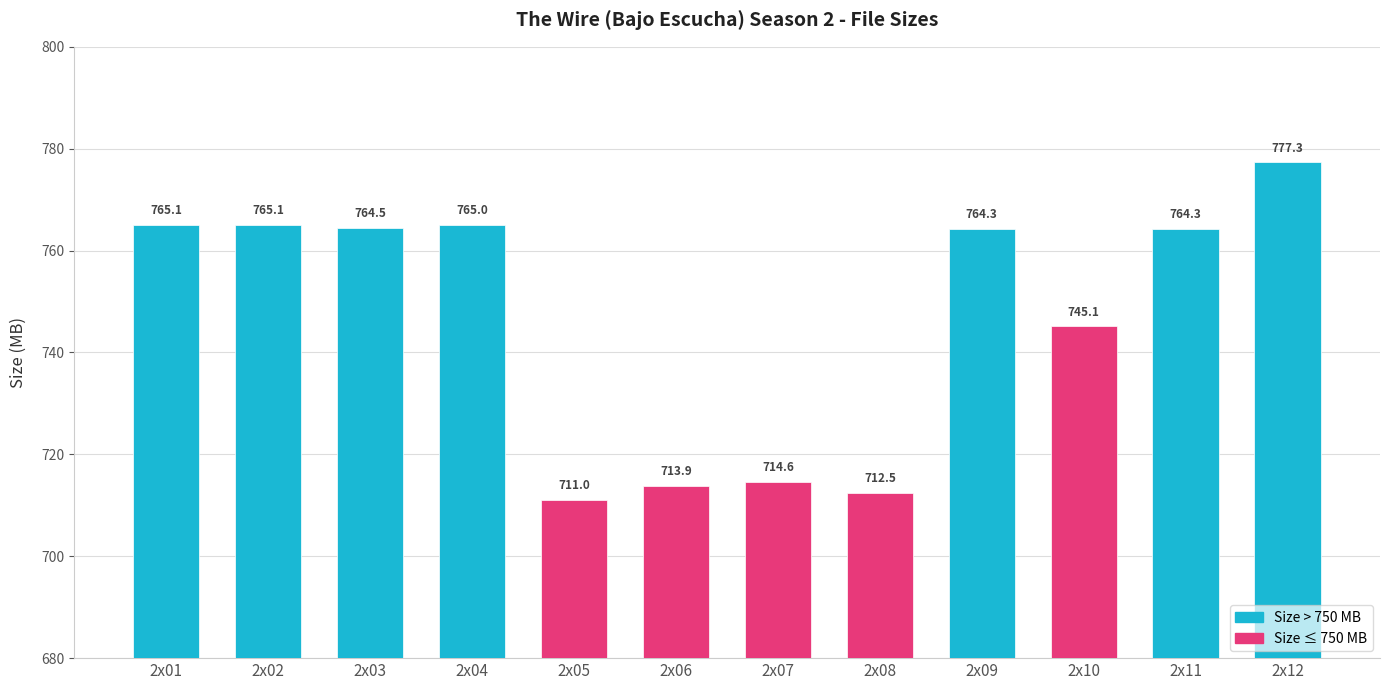

What value does the data have at 2x02?

765.1